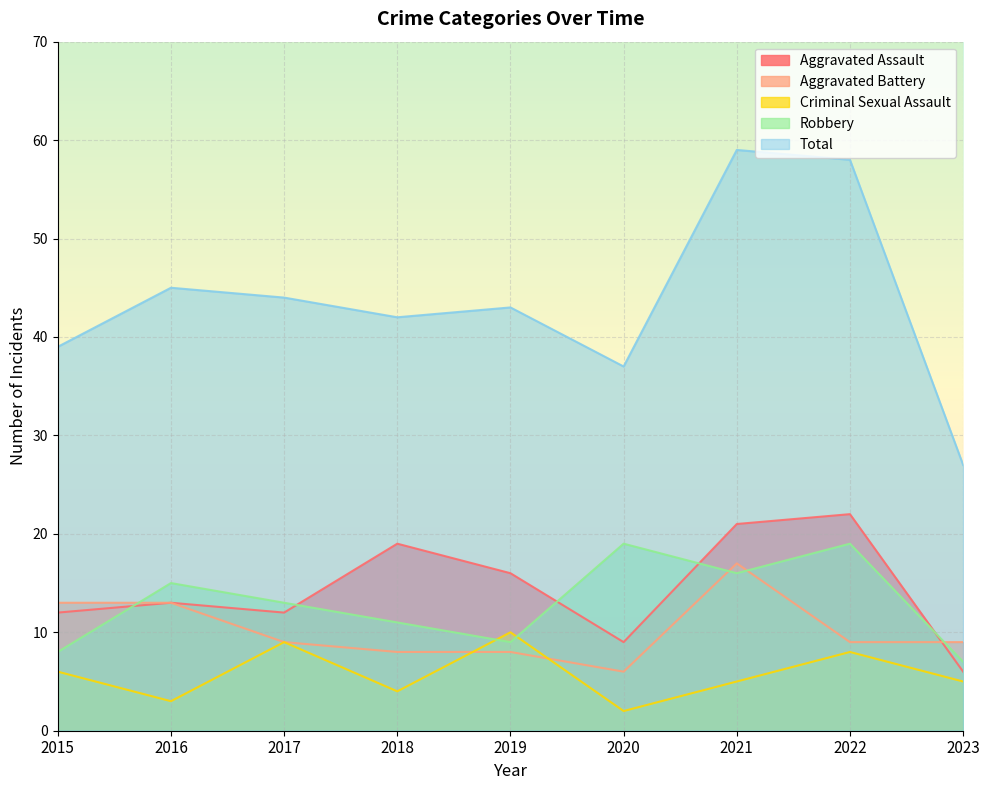

What is the difference between the Robbery values at 2017 and 2021?

3